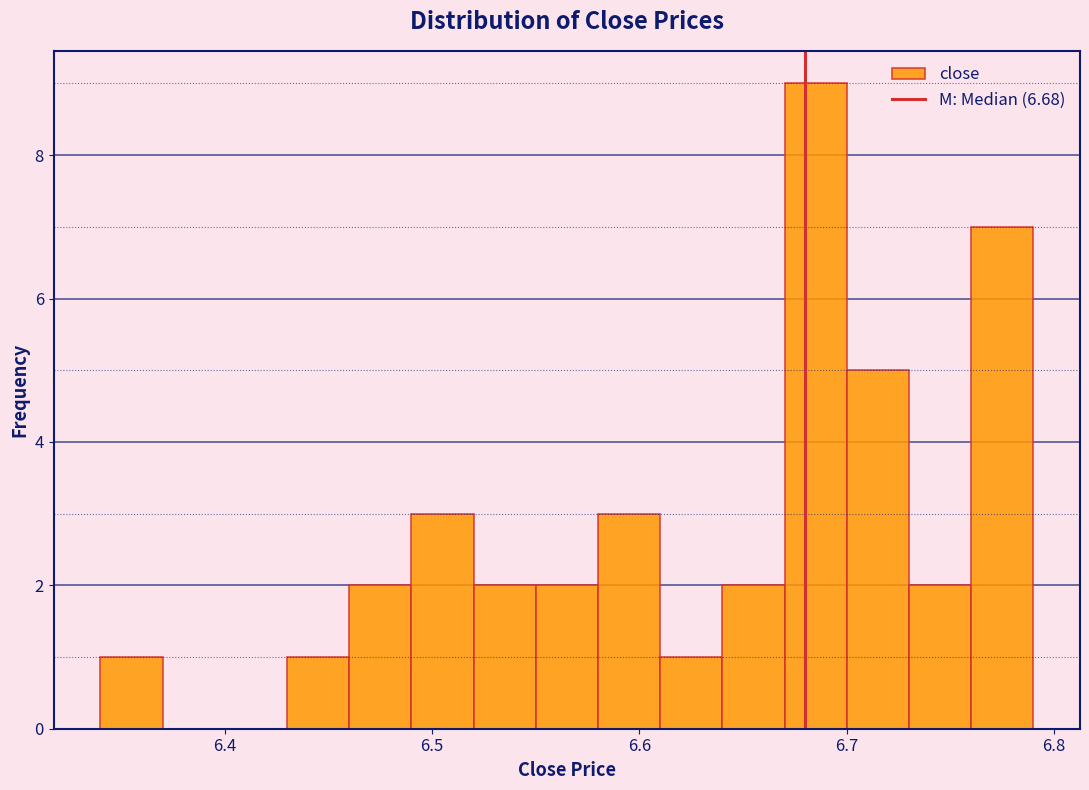

Read against the x-axis, roughly where is the centre of the tallest bar?

6.69